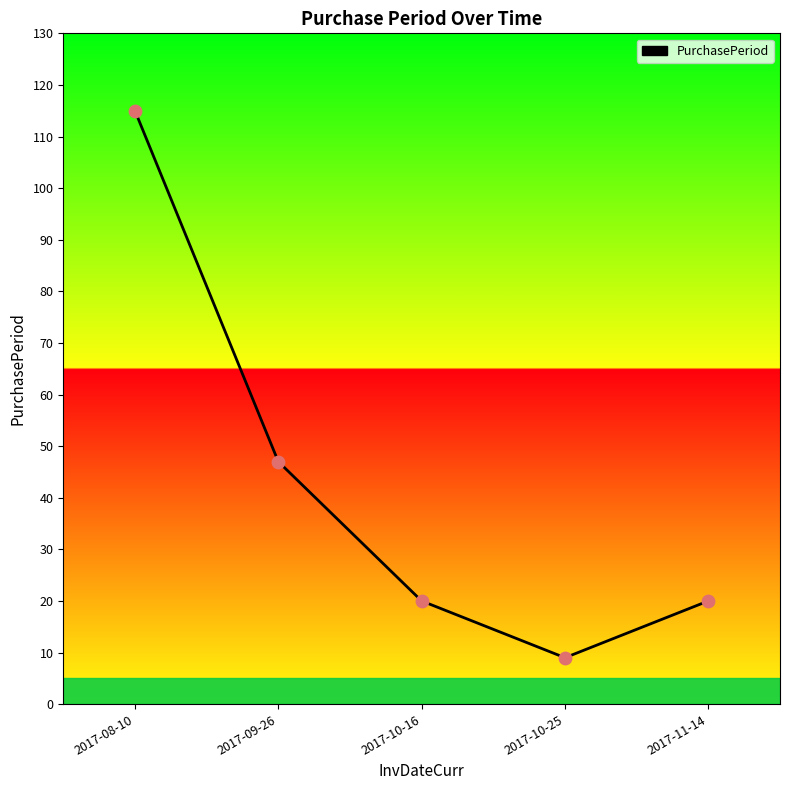

What is the change in value from 2017-08-10 to 2017-11-14?

-95